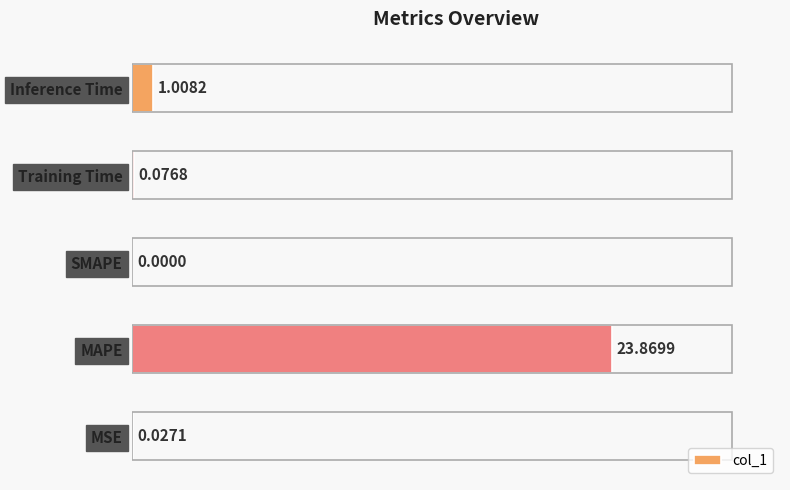

What is the change in value from Training Time to Inference Time?

+0.9